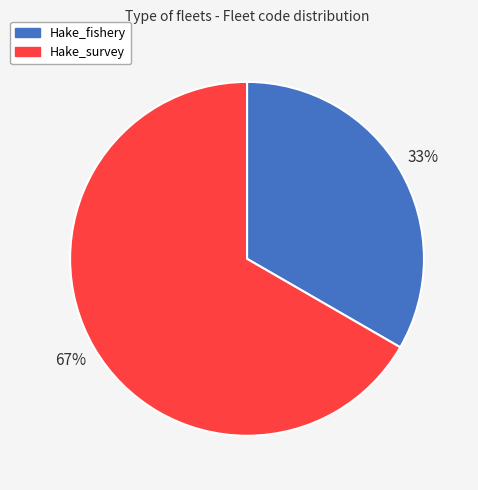

Is the sum of Hake_fishery and Hake_survey greater than half?

Yes